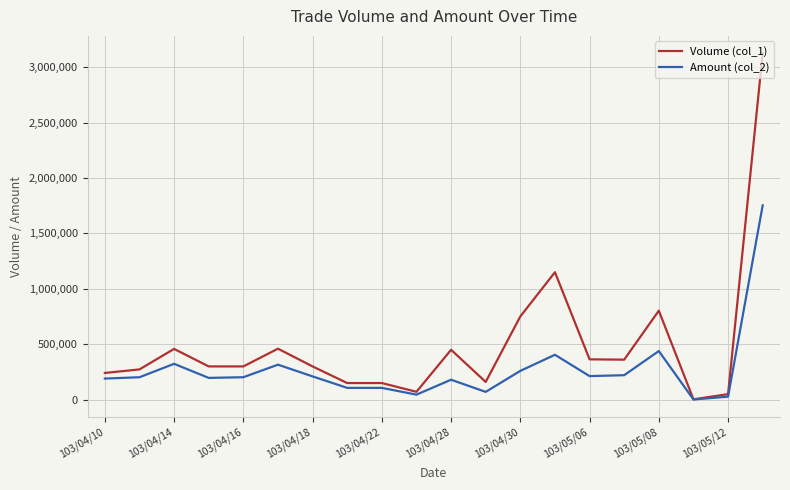

Which series has the largest total across all categories?

Volume (col_1)